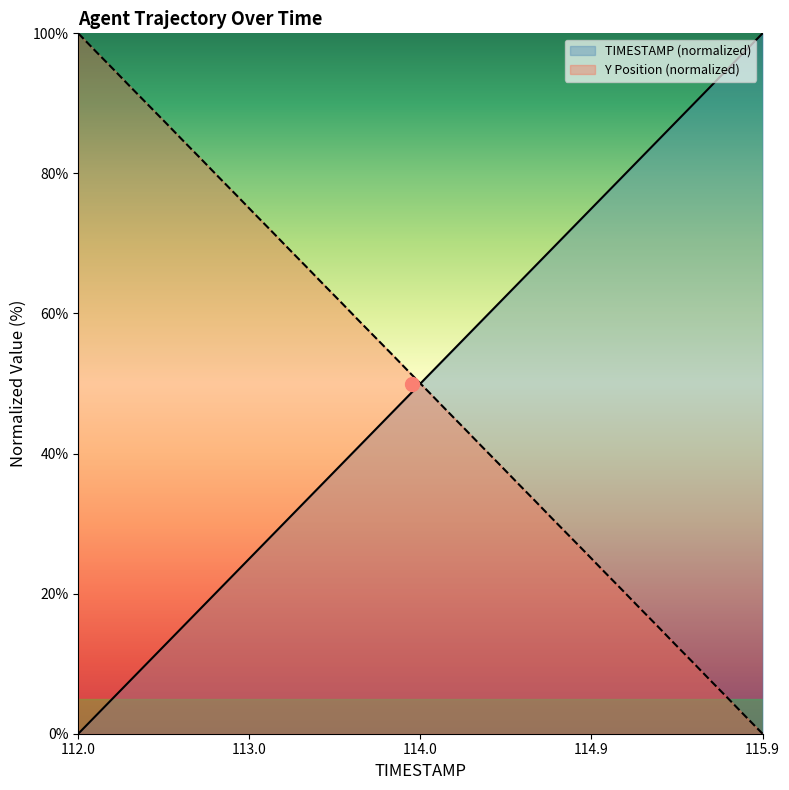

What is the highest value of the Y series?

100.0